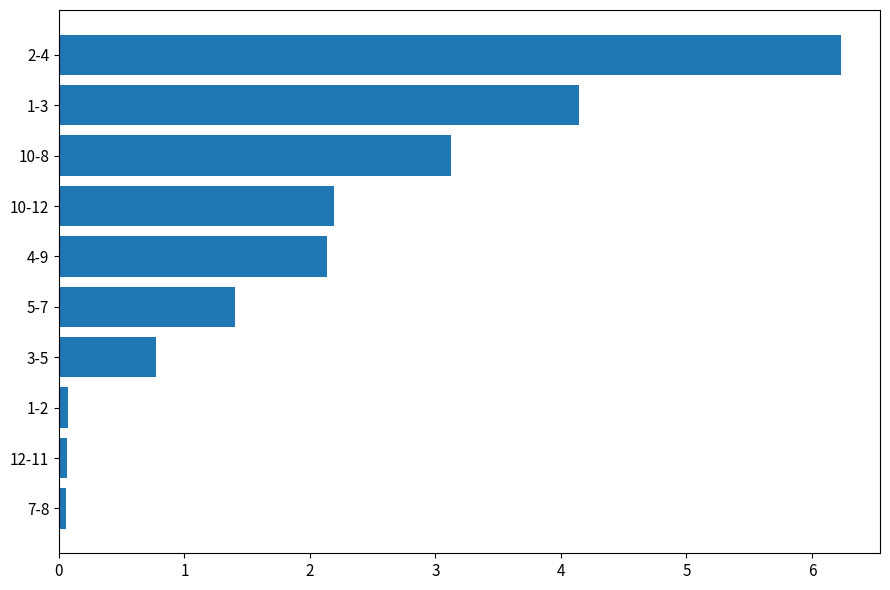

How many bars are there in total?

10